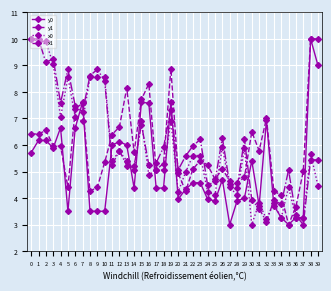

Which category has the highest value in the y0 series?

38